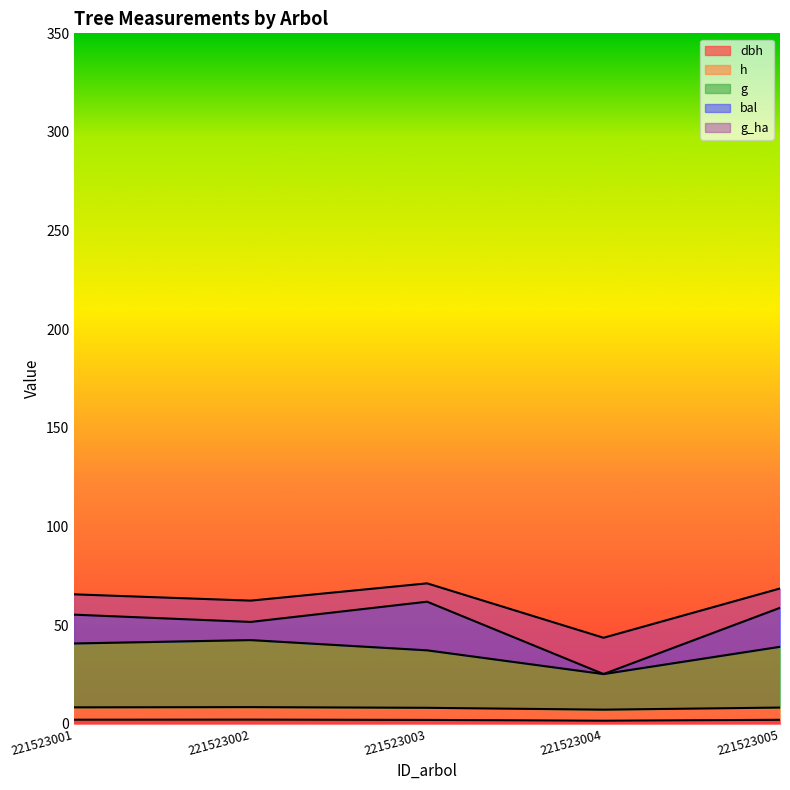

Between 221523005 and 221523002, which is larger?

221523002